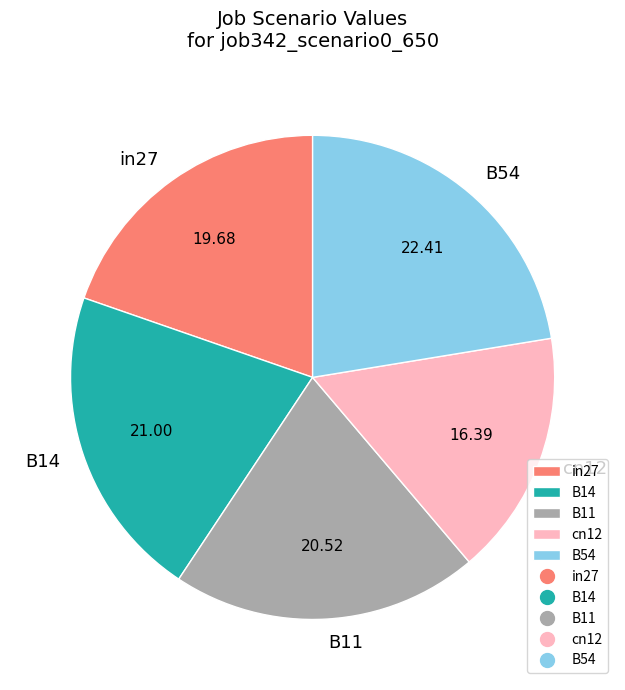

Which has a higher value, in27 or cn12?

in27